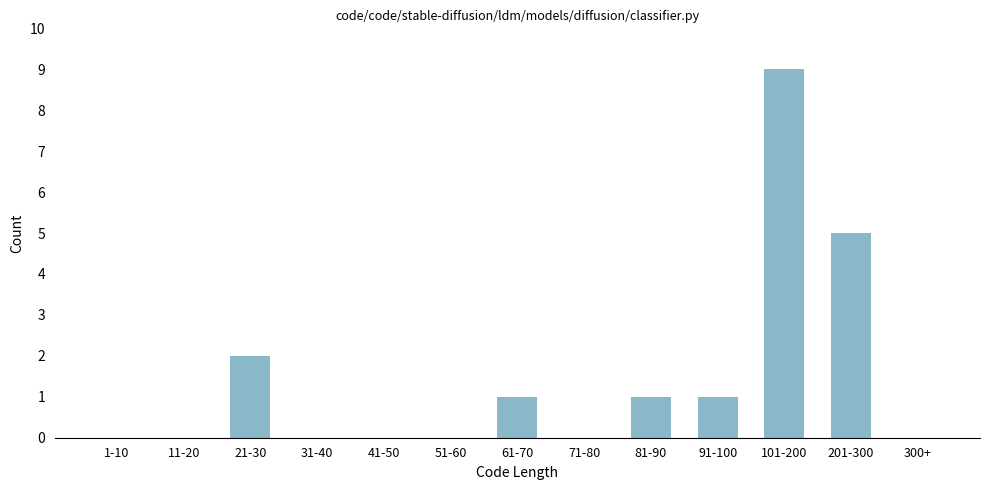

Reading left to right, transcribe all the data shown in this chart.

1-10=0	11-20=0	21-30=2	31-40=0	41-50=0	51-60=0	61-70=1	71-80=0	81-90=1	91-100=1	101-200=9	201-300=5	300+=0